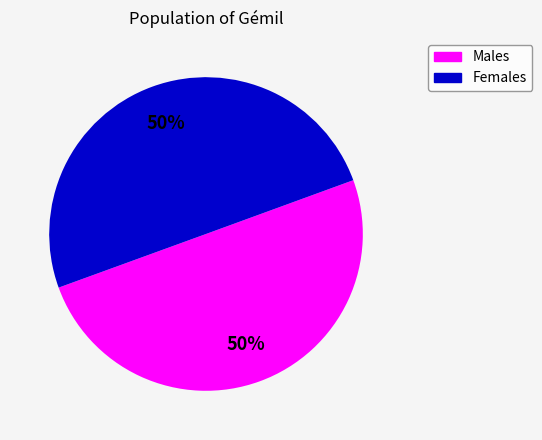

To the nearest percent, what is the average slice percentage?

50%